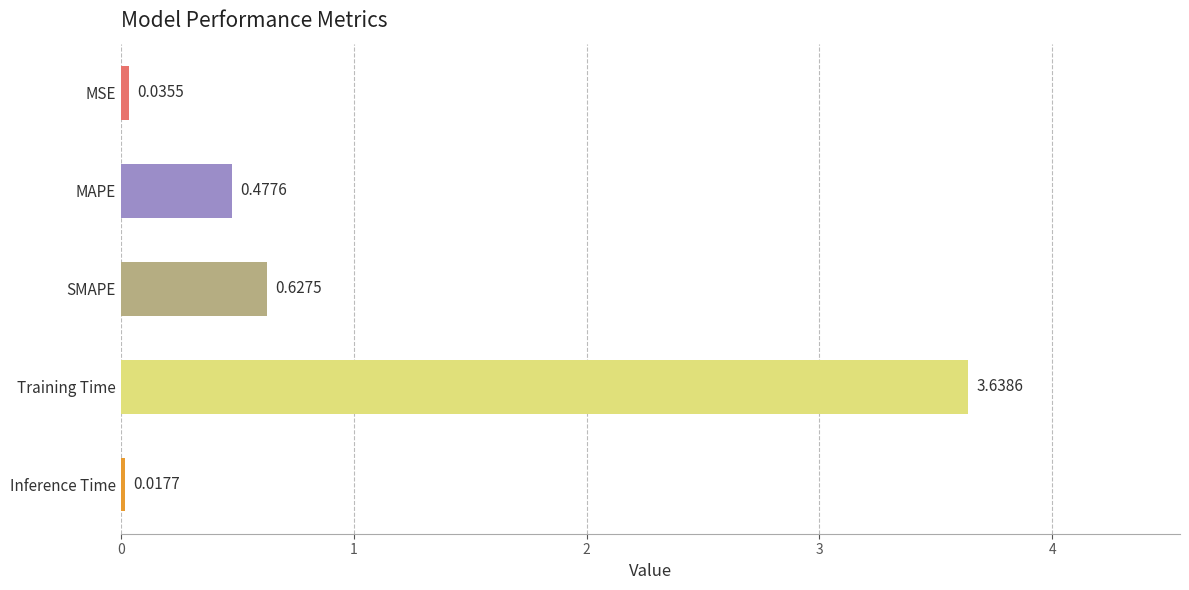

What is the sum of the values at MSE and Training Time?

3.7